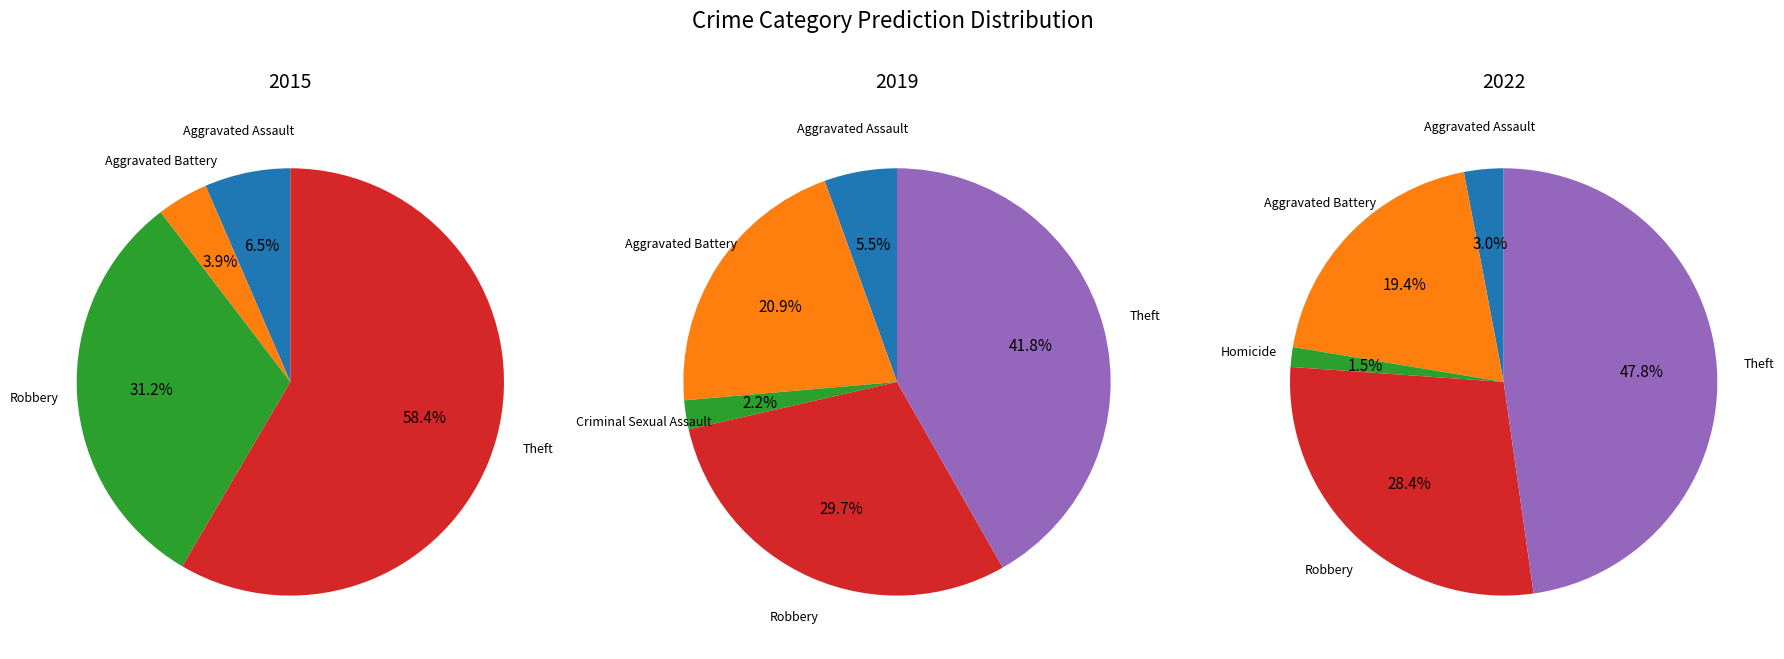

To the nearest percent, what is the difference between the largest and smallest slice percentages?

40%